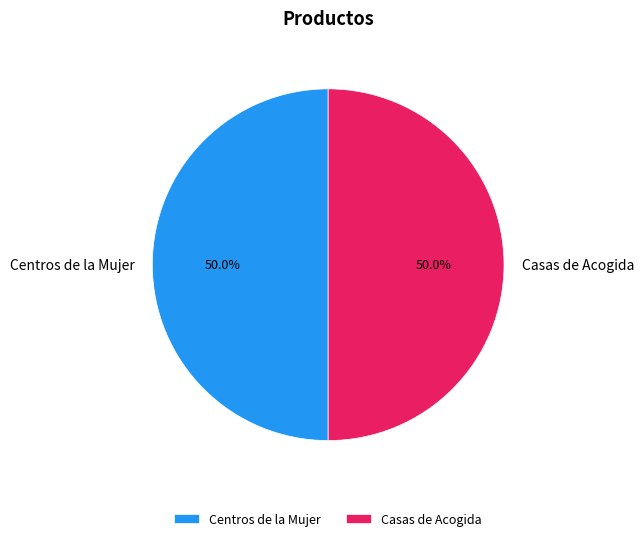

What percentage is the Casas de Acogida slice, to the nearest percent?

50%